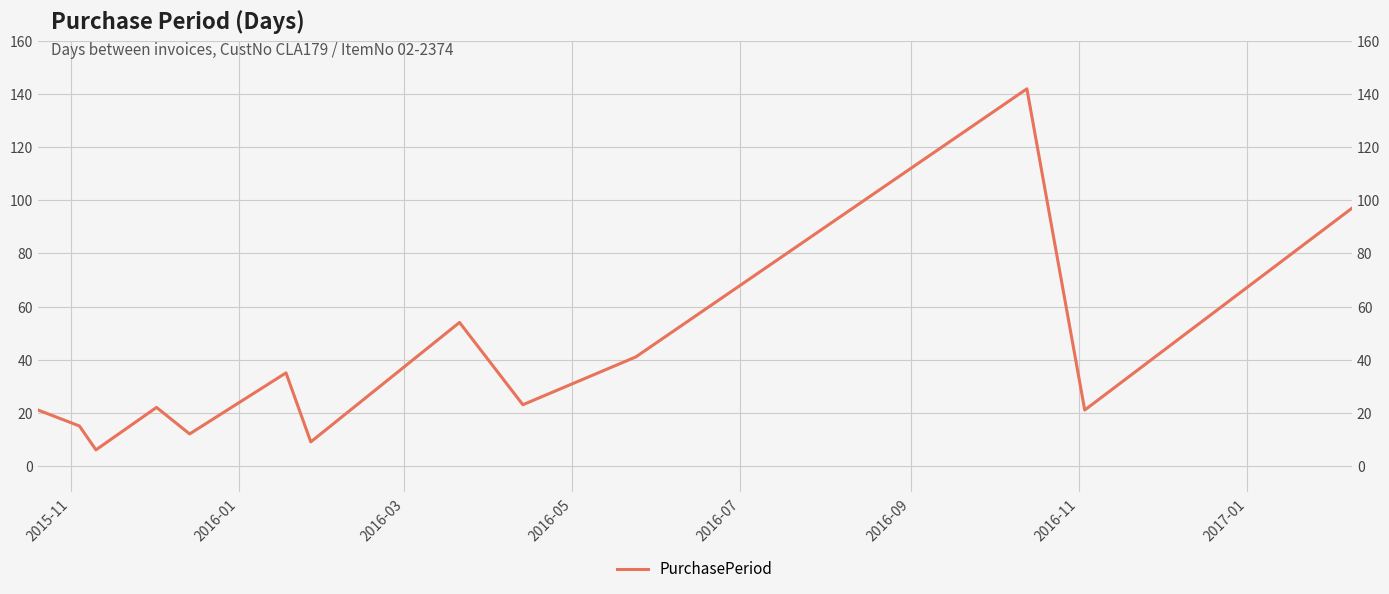

How many series are shown in this chart?

1